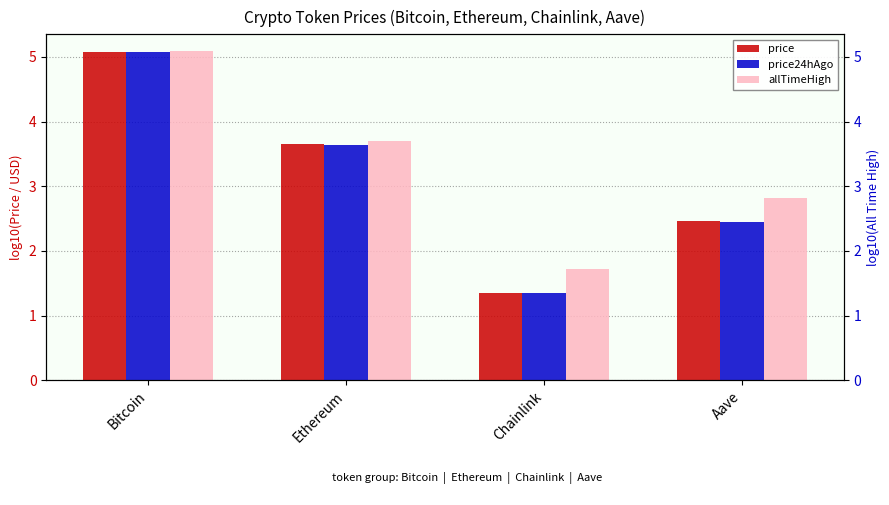

What is the difference between the maximum and minimum values in the price24hAgo series?

3.7